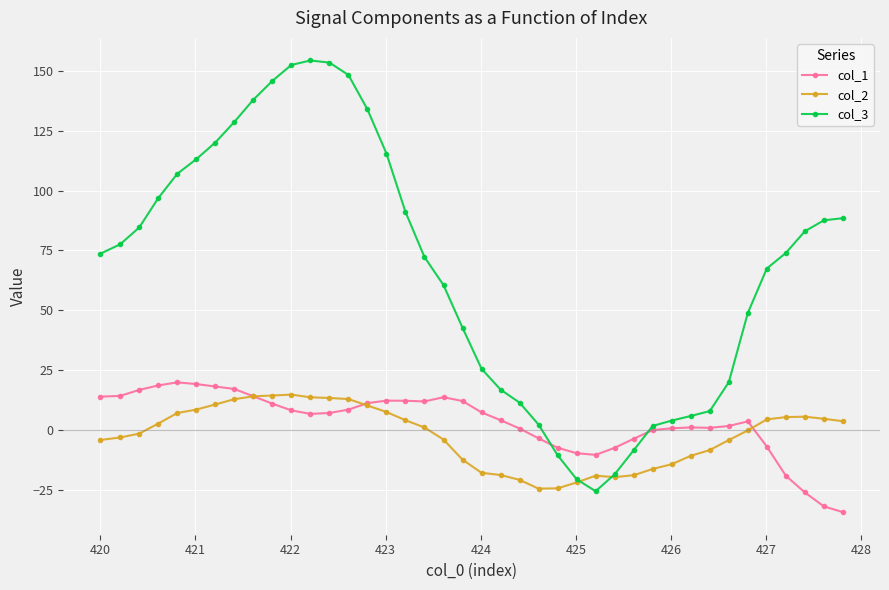

Which series has the largest range (max minus min)?

col_3